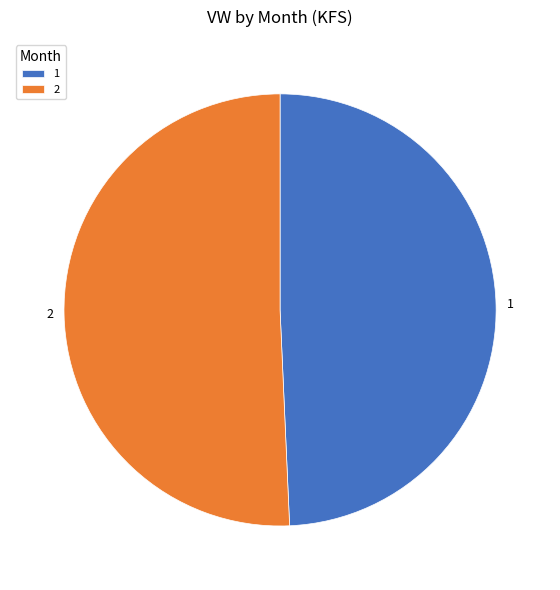

True or false: 2 accounts for 40% of the total.

False